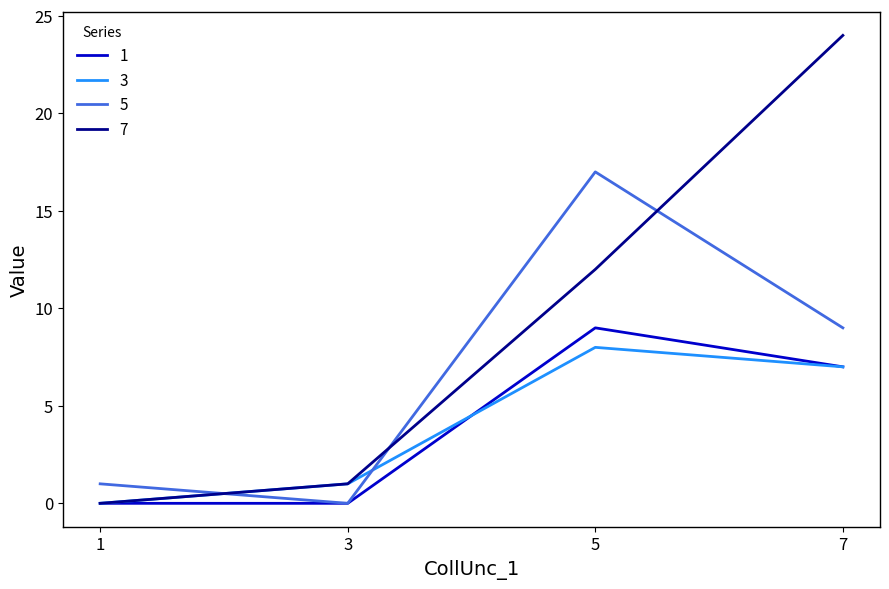

At which category does 1 reach its first local peak?

5